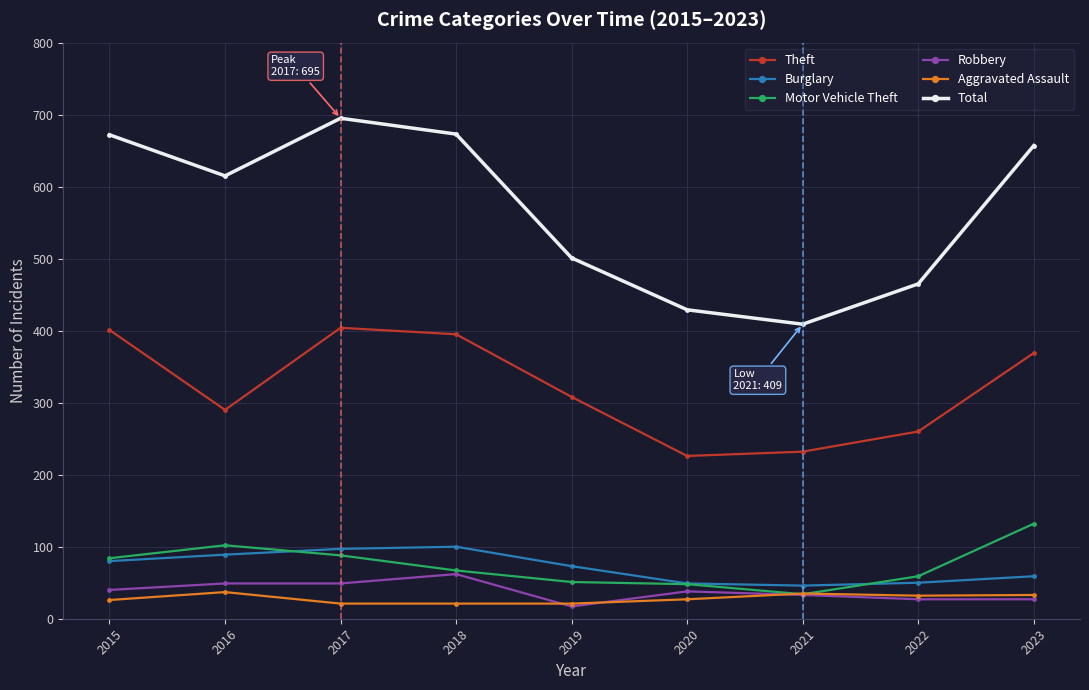

What is the total value across all series at 2018?

1318